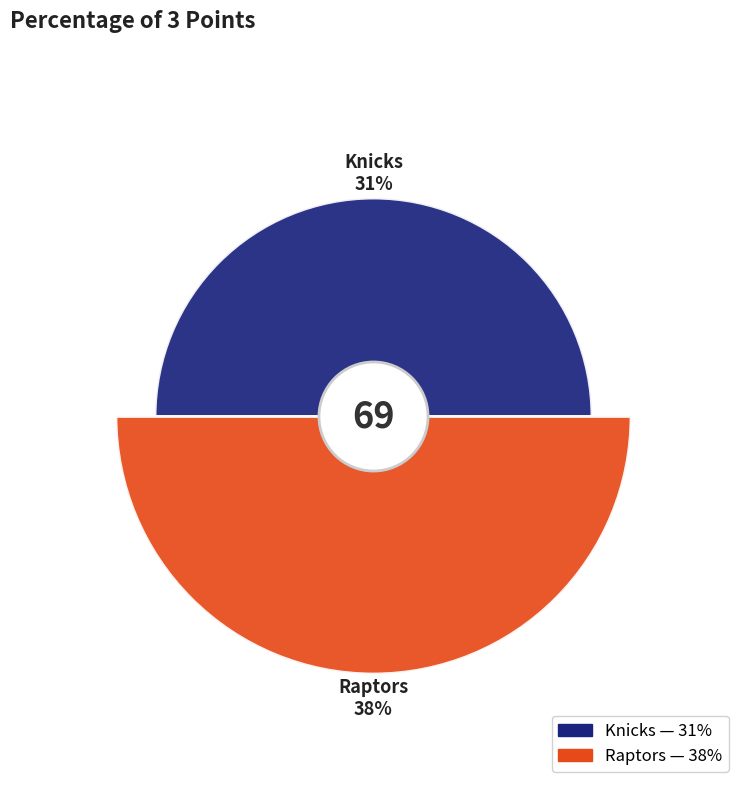

What percentage is NOT represented by Raptors?

44.9%